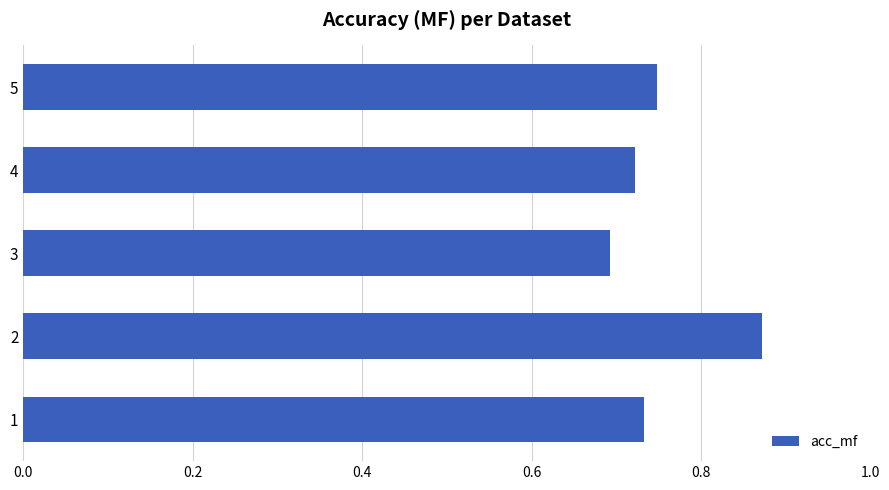

At which category does the chart reach its minimum across all series?

3